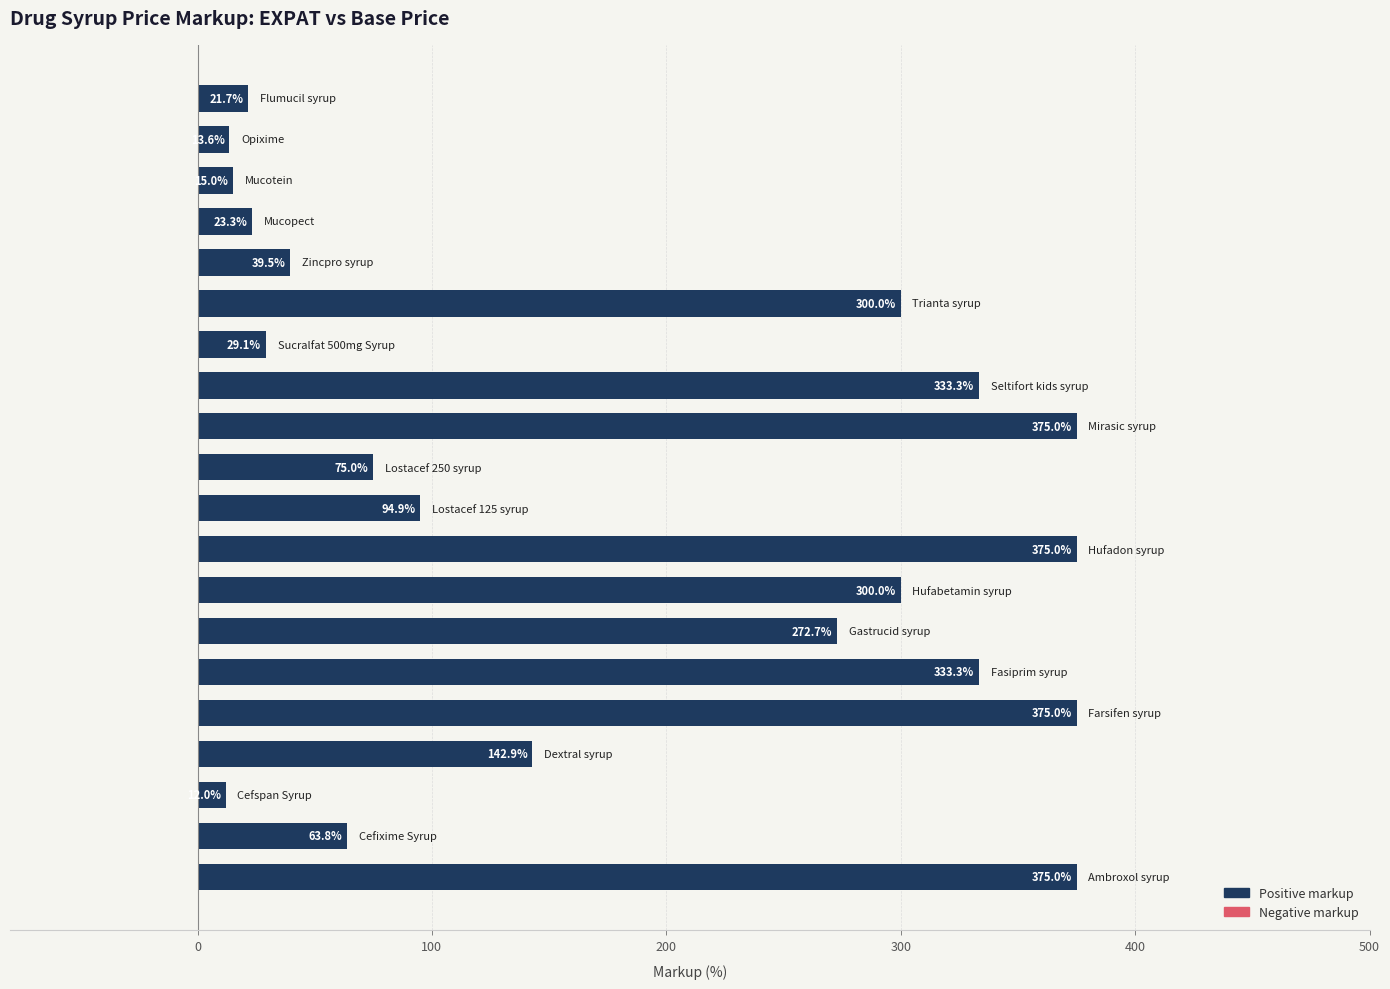

What is the difference between the maximum and minimum values?

363.0